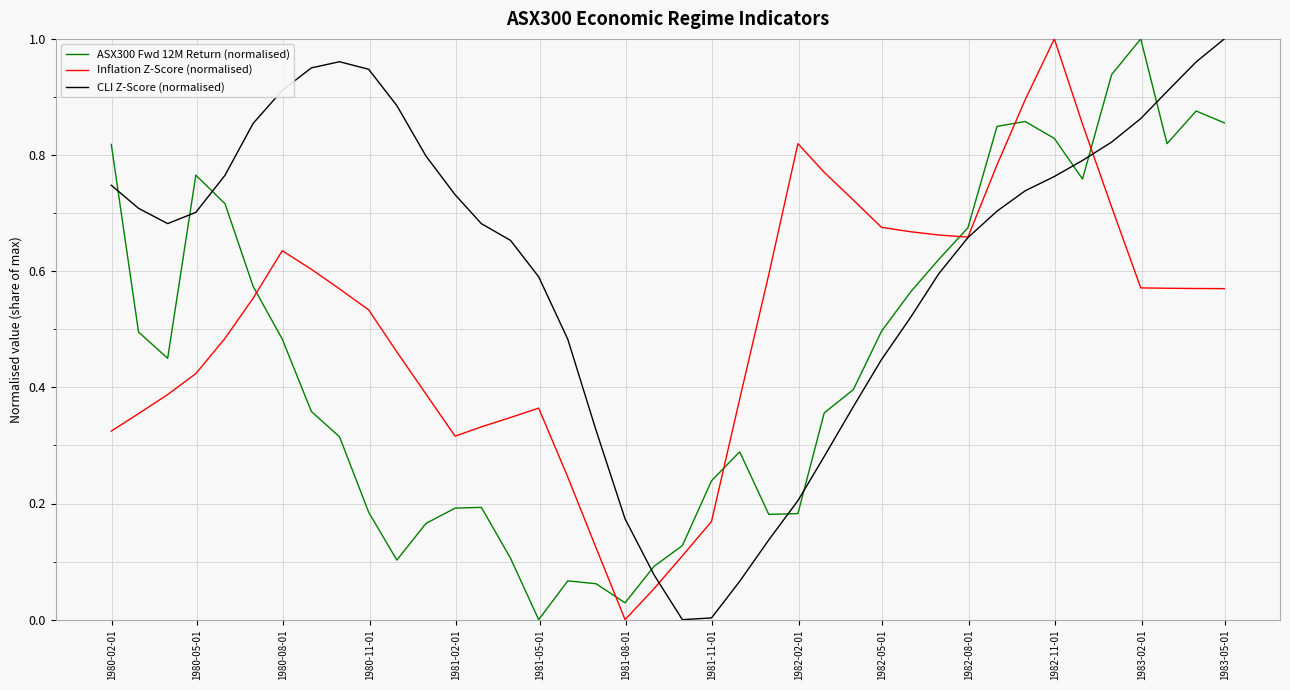

Which series has the largest total across all categories?

CLI Z-Score (normalised)